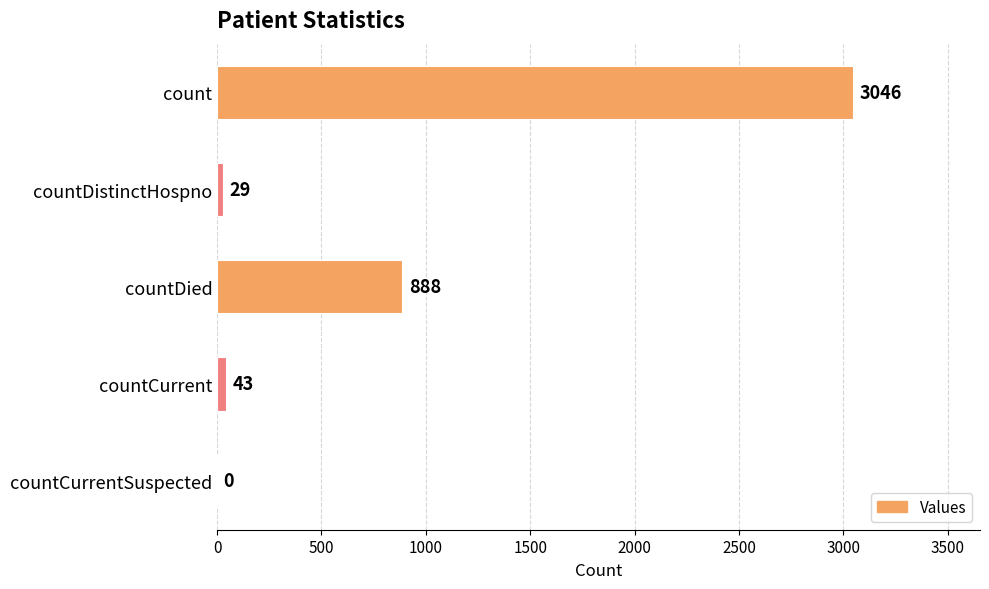

Reading top to bottom, what are all the values shown in this chart?

count=3046	countDistinctHospno=29	countDied=888	countCurrent=43	countCurrentSuspected=0